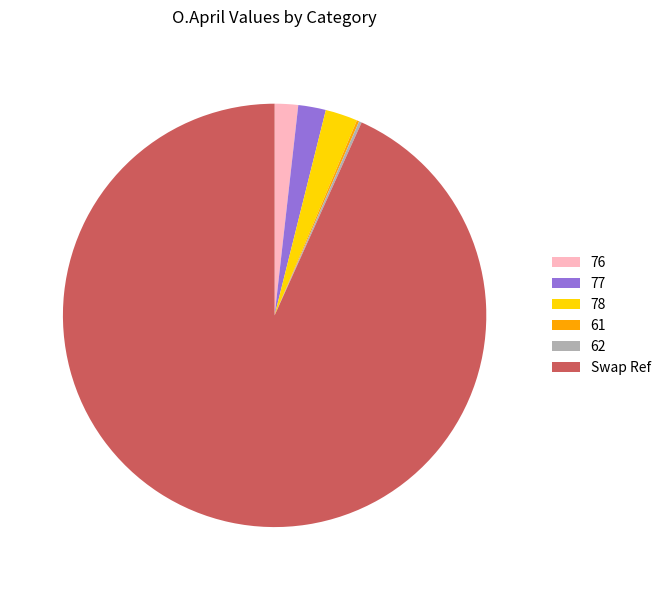

Do Swap Ref and 77 together represent more than half of the pie?

Yes